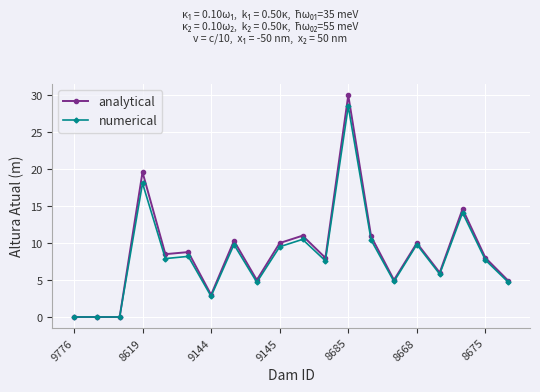

Which series has the largest range (max minus min)?

analytical